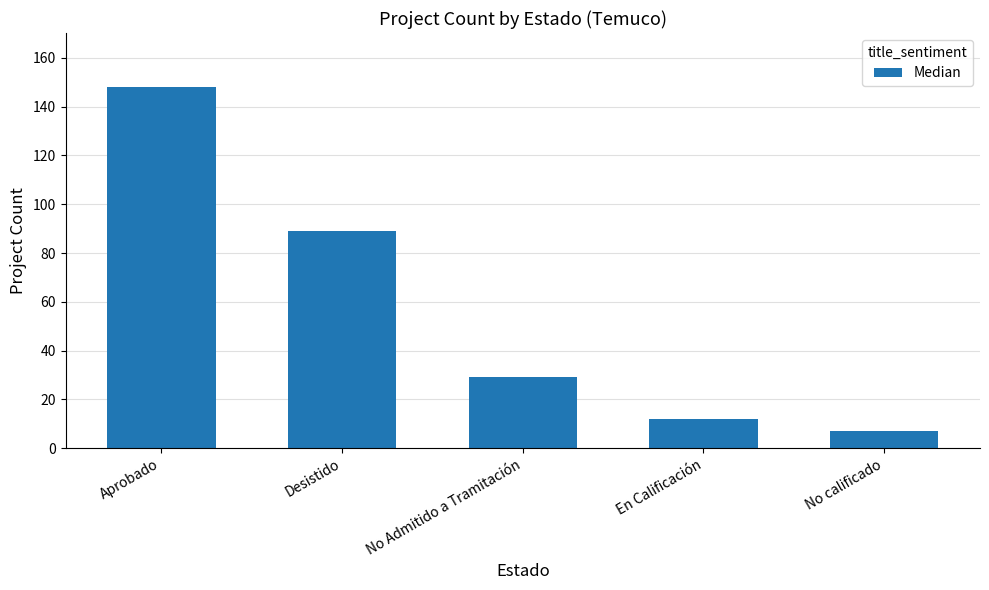

List the labels in order of value, largest first.

Aprobado, Desistido, No Admitido a Tramitación, En Calificación, No calificado